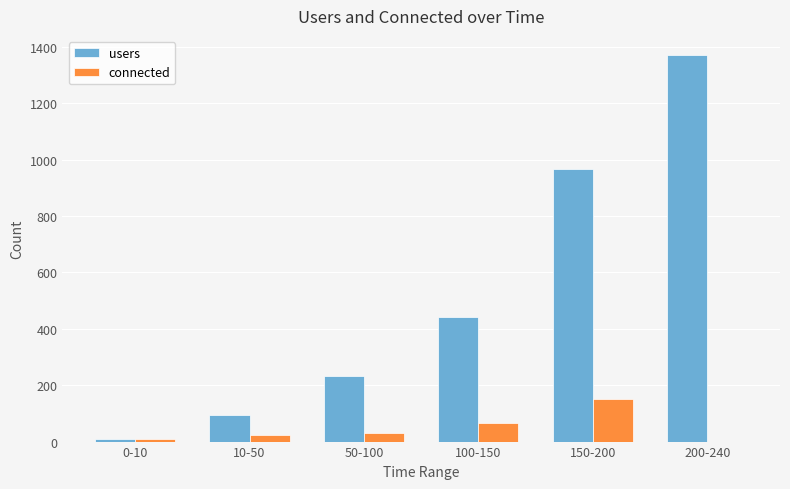

Which series has the largest total across all categories?

users